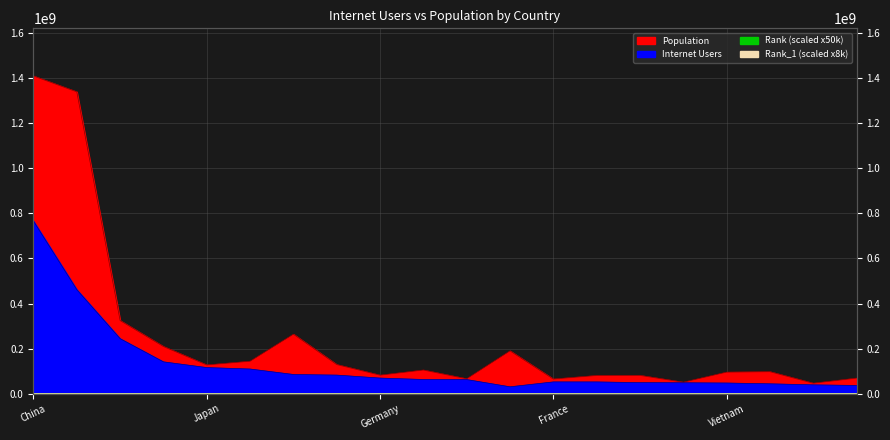

What is the difference between the second highest and minimum values in the Internet Users series?

430790379